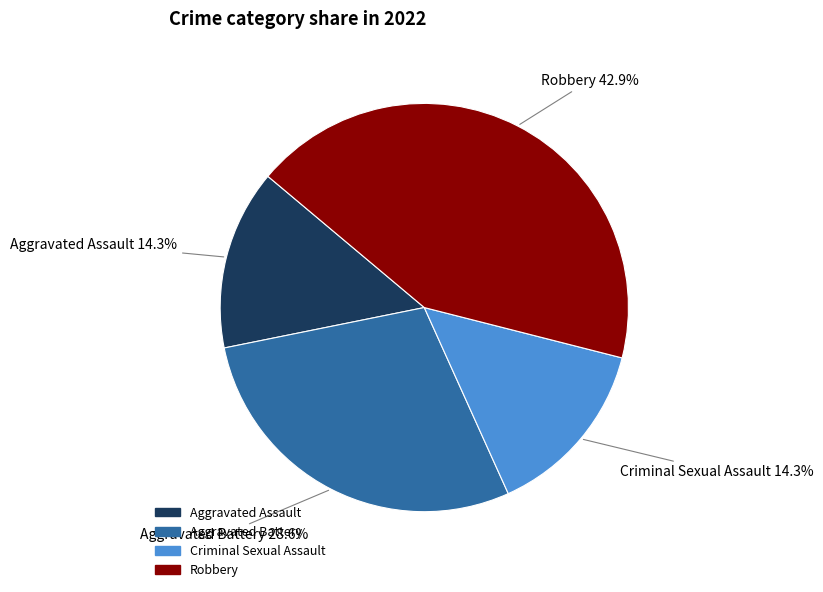

To the nearest percent, what is the combined percentage of Criminal Sexual Assault and Aggravated Battery?

43%